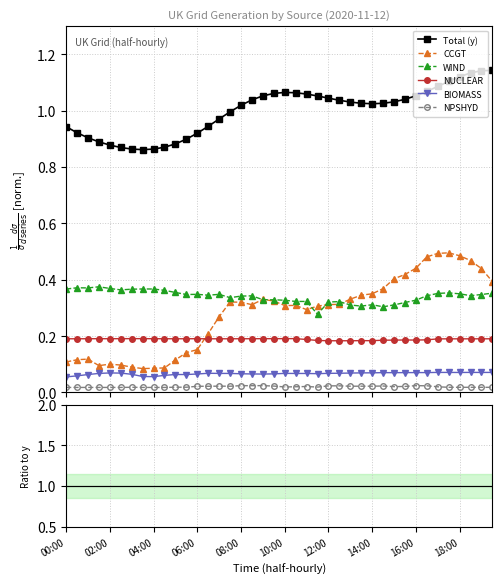

Which series has the largest total across all categories?

Total (y)